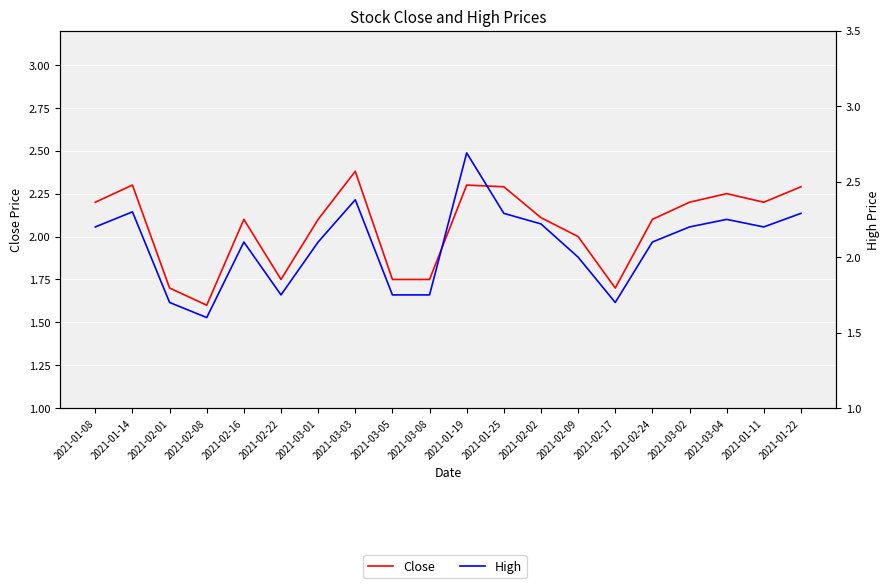

True or false: Close and High cross at least once.

False